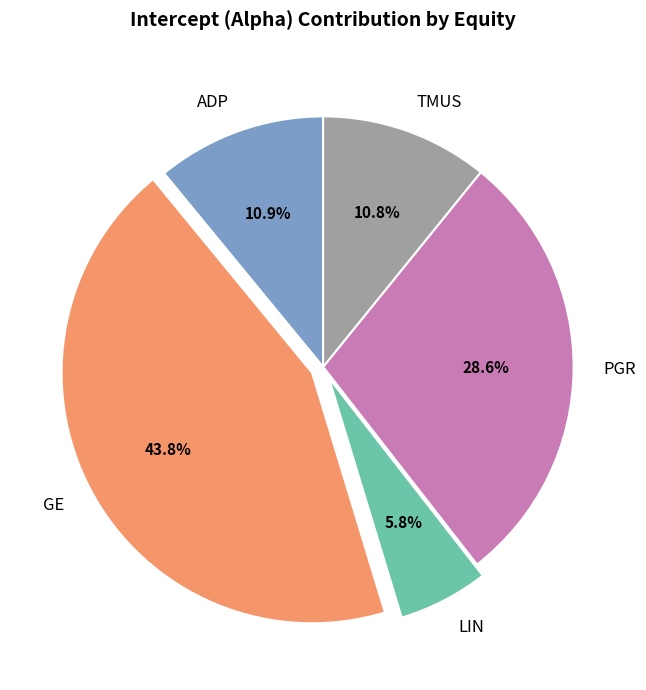

Count the number of slices in the pie.

5